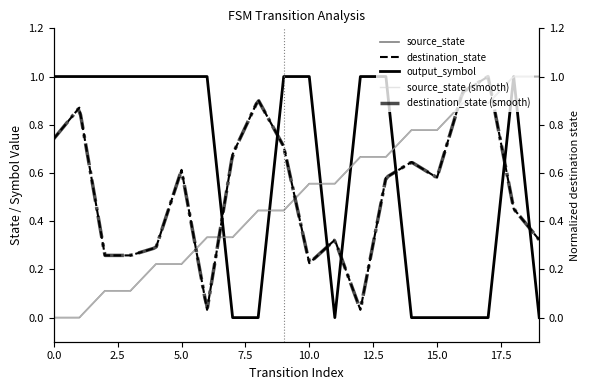

What is the sum of the destination_state values at 17 and 8?

1.9